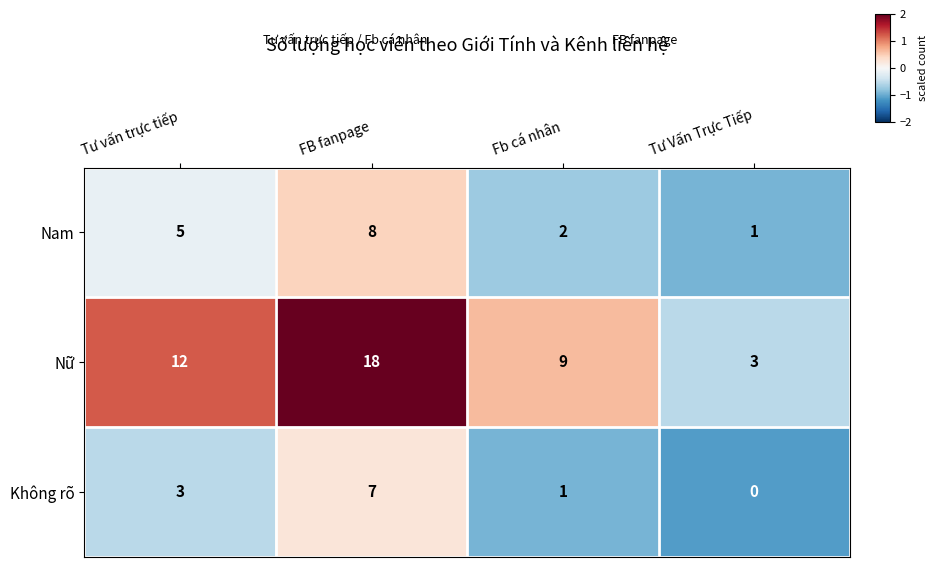

Reading left to right, extract all data points from this chart.

Nam: 5	8	2	1
Nữ: 12	18	9	3
Không rõ: 3	7	1	0